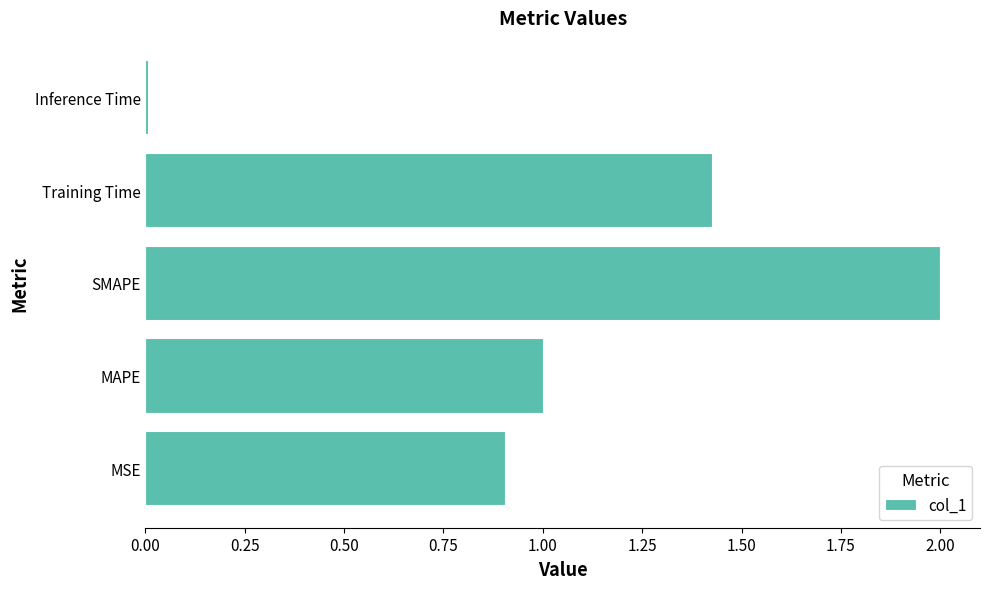

Which has a higher value, SMAPE or Training Time?

SMAPE